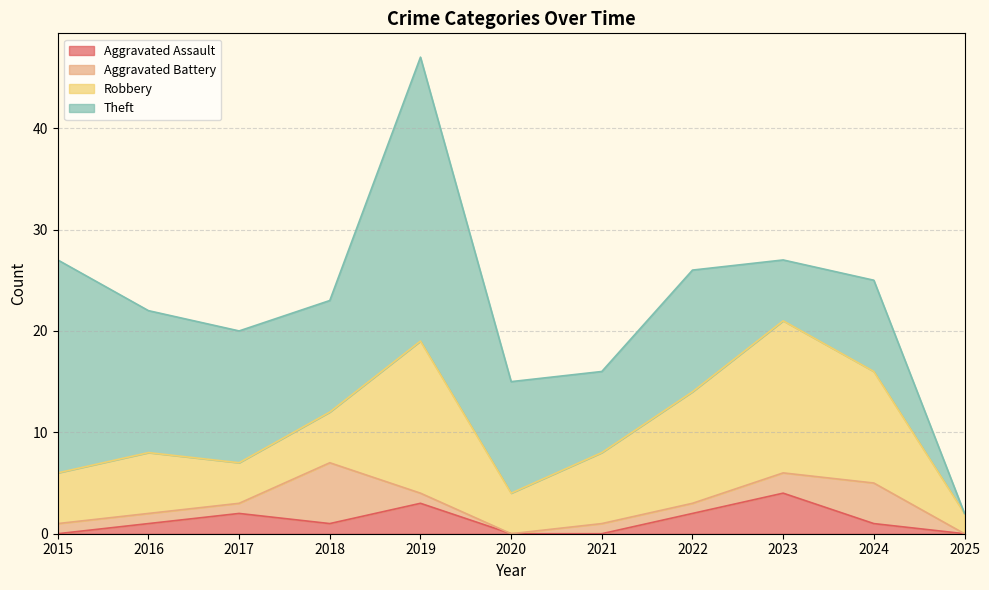

At which category does the chart reach its peak across all series?

2019